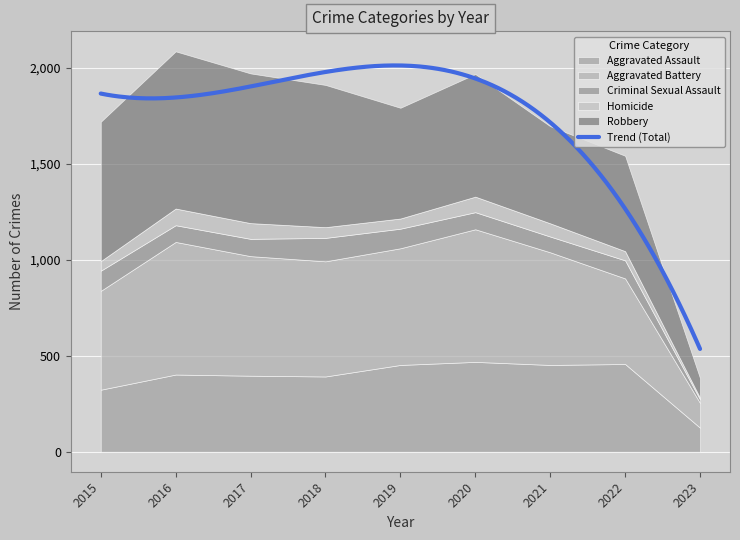

Reading left to right, extract all data points from this chart.

Aggravated Assault: 2015=323	2016=402	2017=396	2018=392	2019=452	2020=468	2021=452	2022=457	2023=125
Aggravated Battery: 2015=515	2016=691	2017=623	2018=600	2019=608	2020=691	2021=587	2022=446	2023=129
Criminal Sexual Assault: 2015=105	2016=87	2017=90	2018=122	2019=102	2020=89	2021=82	2022=94	2023=18
Homicide: 2015=50	2016=87	2017=82	2018=56	2019=53	2020=81	2021=69	2022=48	2023=9
Robbery: 2015=726	2016=819	2017=780	2018=741	2019=577	2020=639	2021=506	2022=497	2023=102